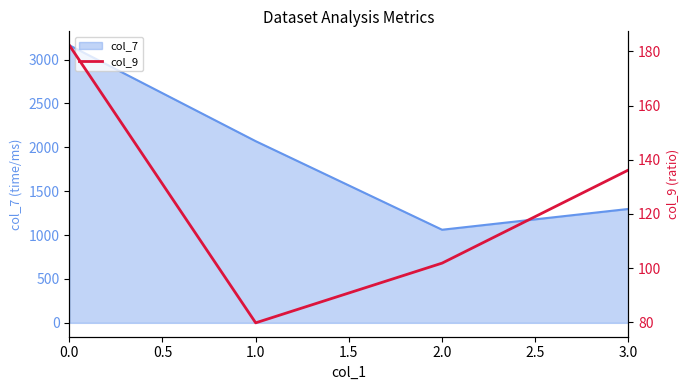

What is the greatest value displayed?

182.3